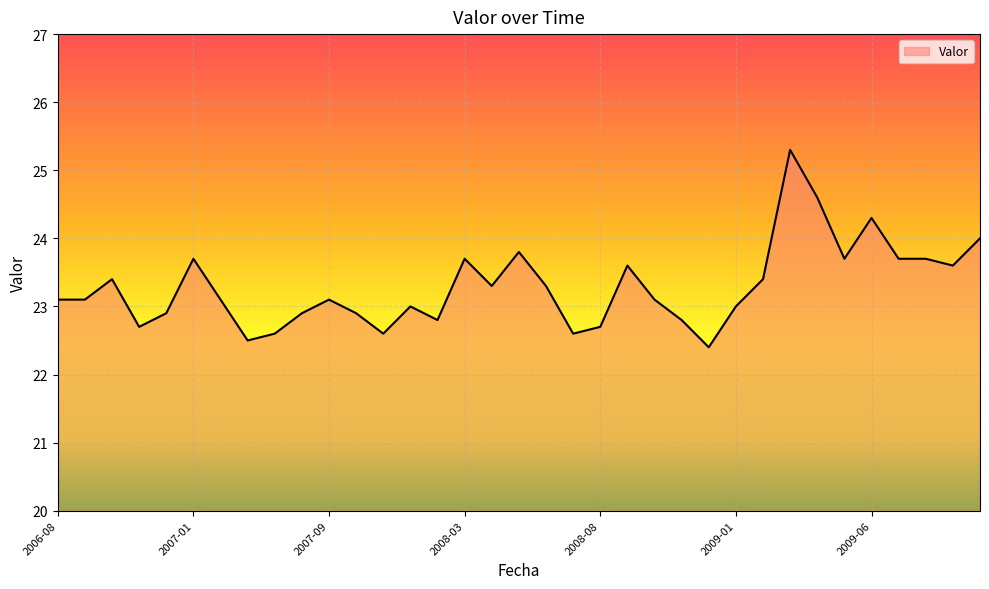

What is the difference between the maximum and minimum values?

2.9